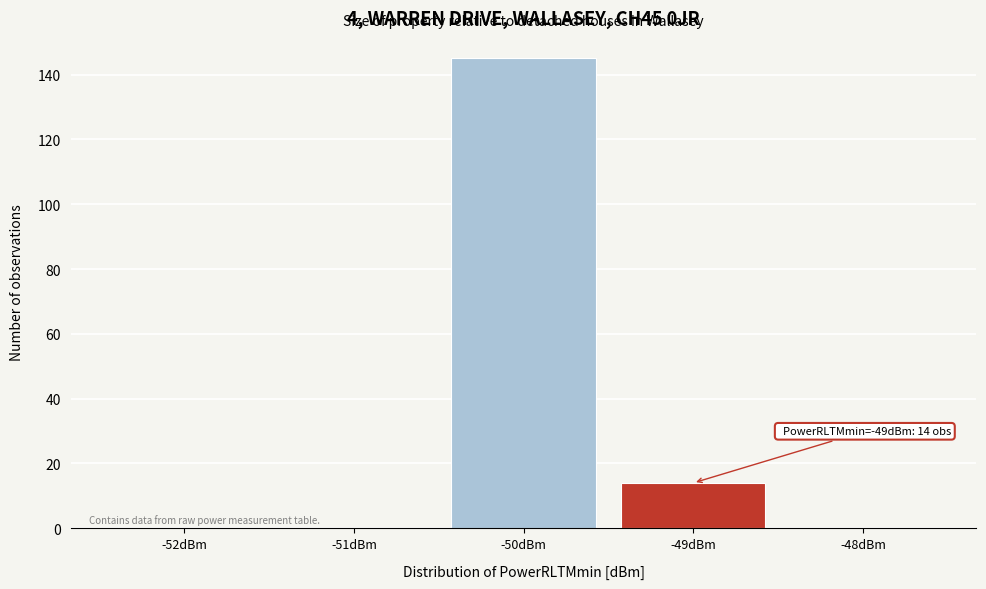

Reading left to right, extract all data points from this chart.

-52dBm=0	-51dBm=0	-50dBm=145	-49dBm=14	-48dBm=0